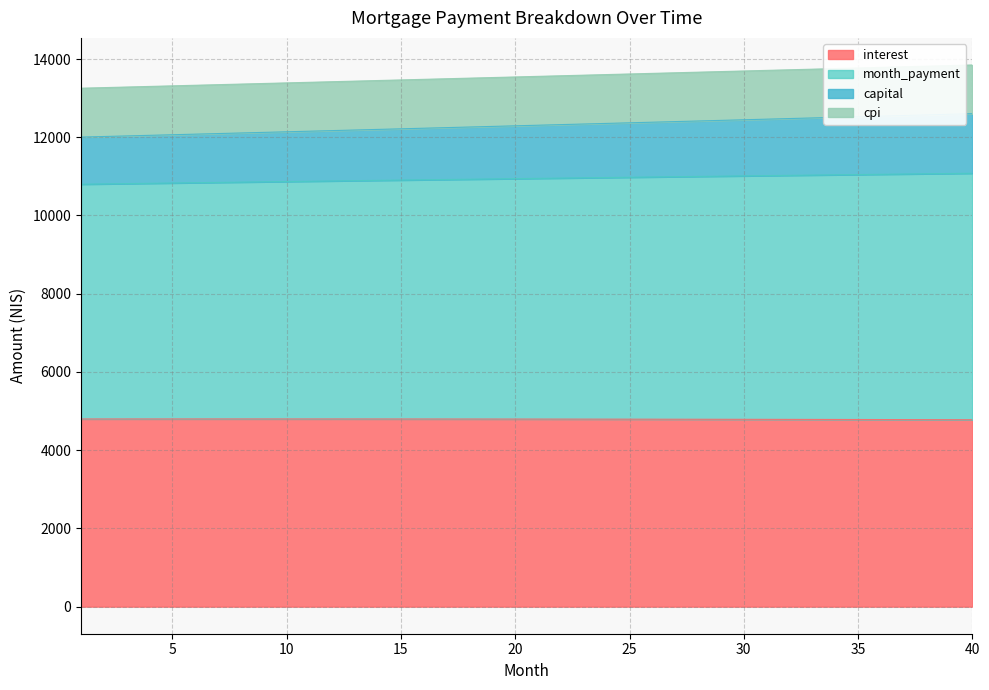

The value of interest at 32 is 4787.1. True or false?

True